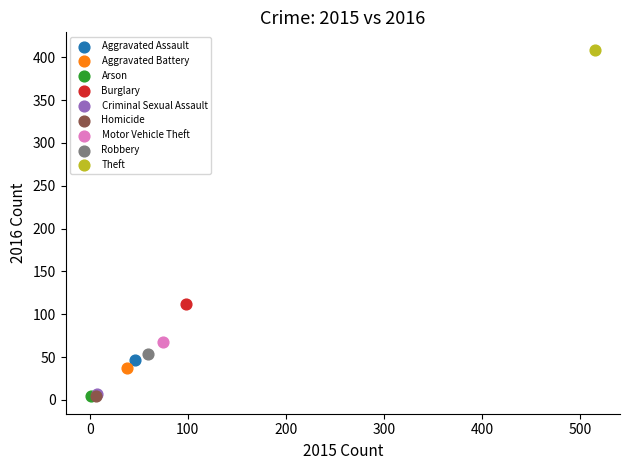

Which series reaches the maximum Y coordinate?

Theft